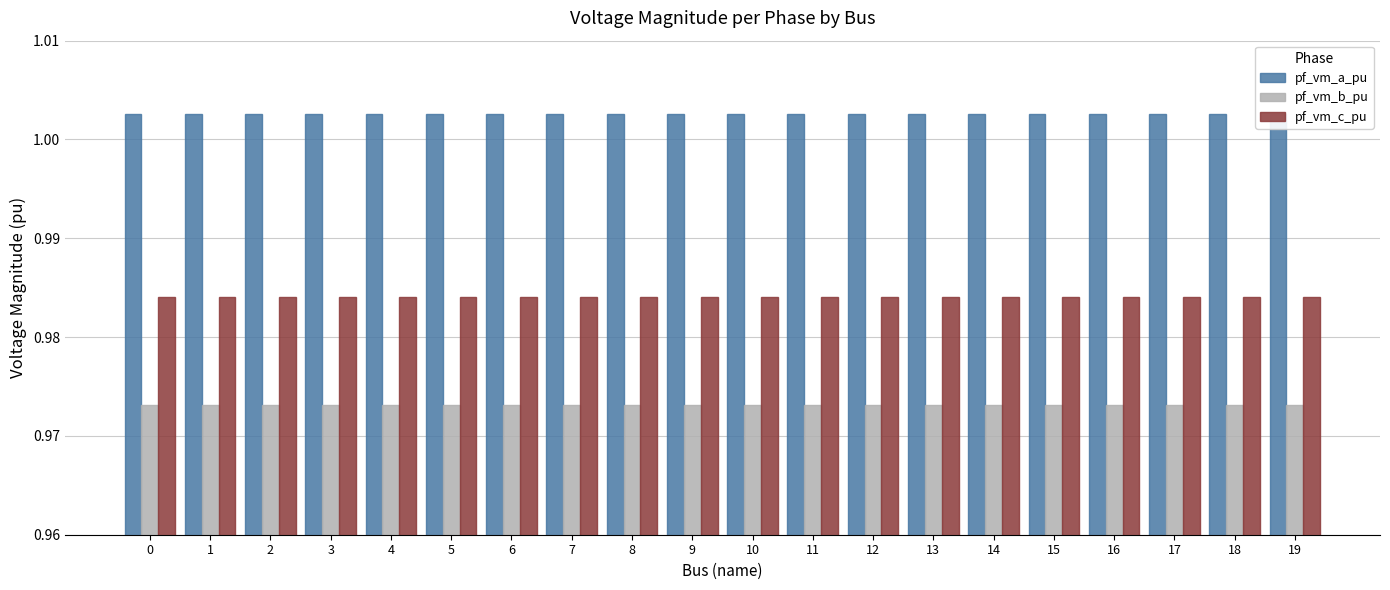

How many series are shown in this chart?

3